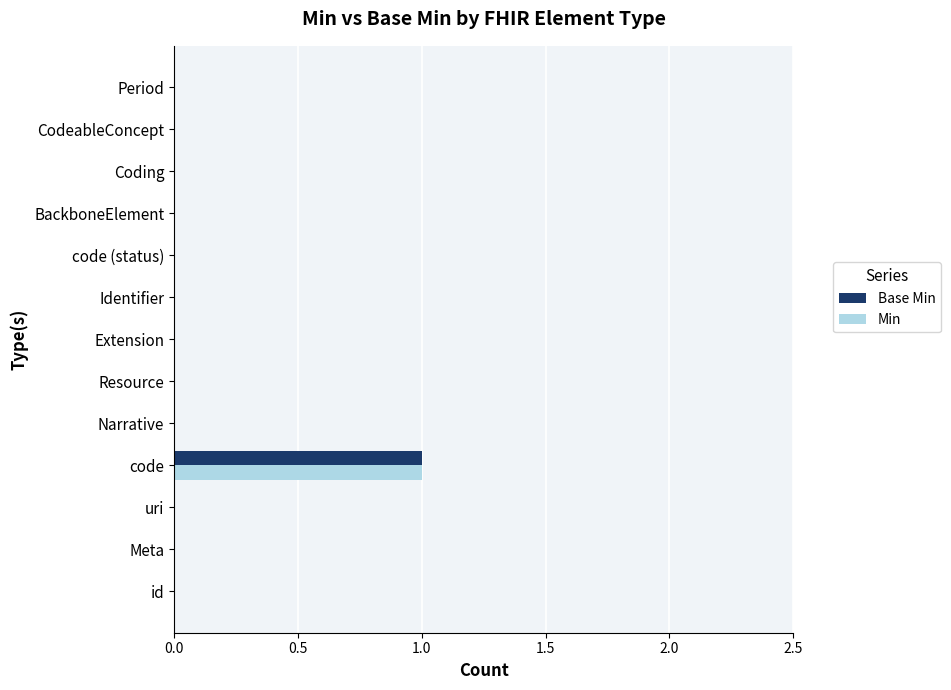

The value of Min at Extension is 1. True or false?

False